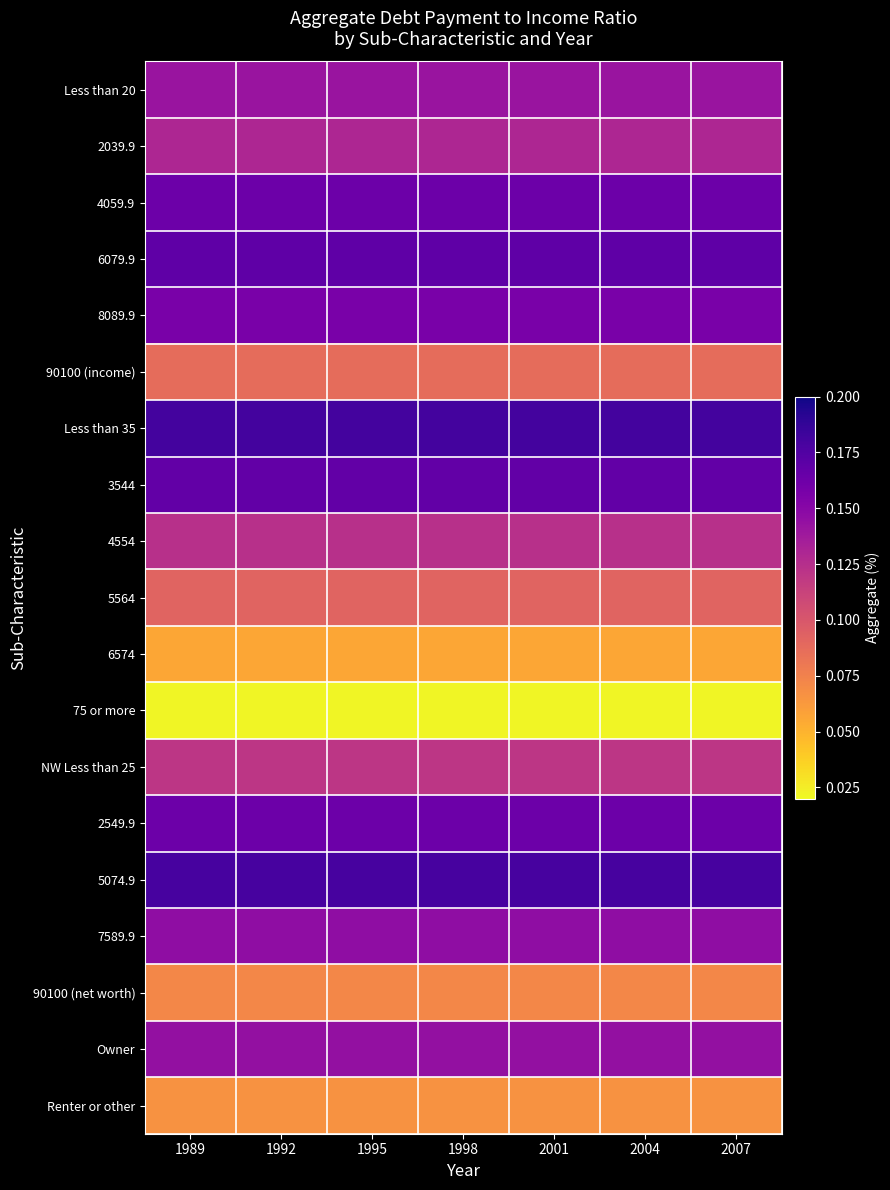

Count the number of categories in the chart.

7